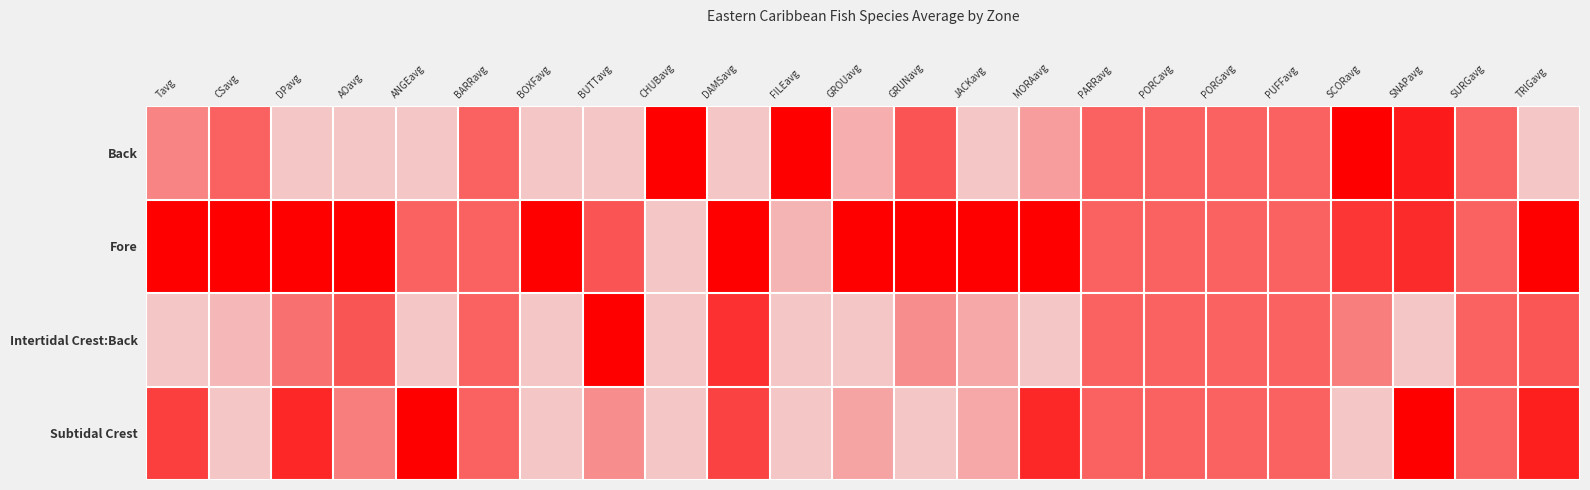

How many distinct data groups are displayed?

4